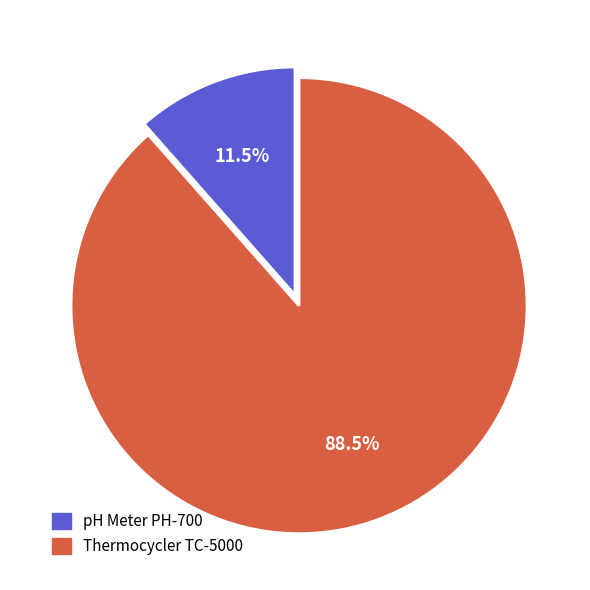

Does Thermocycler TC-5000 represent more than half of the total?

Yes